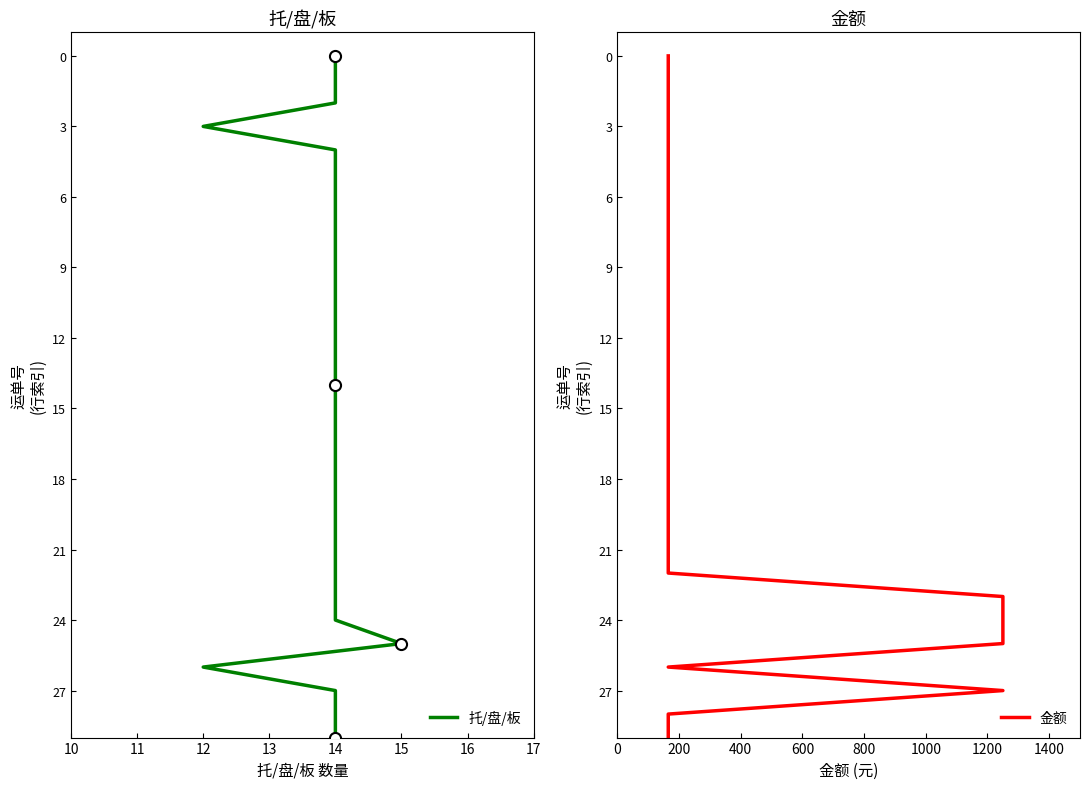

What is the sum of all 托/盘/板 values?

435